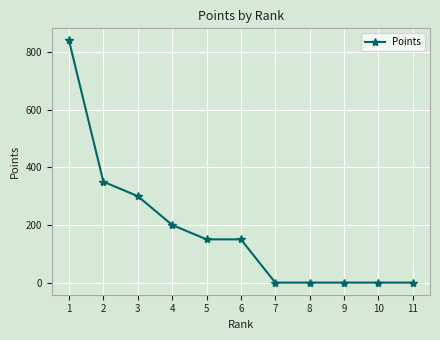

The value at 5 is 84. True or false?

False